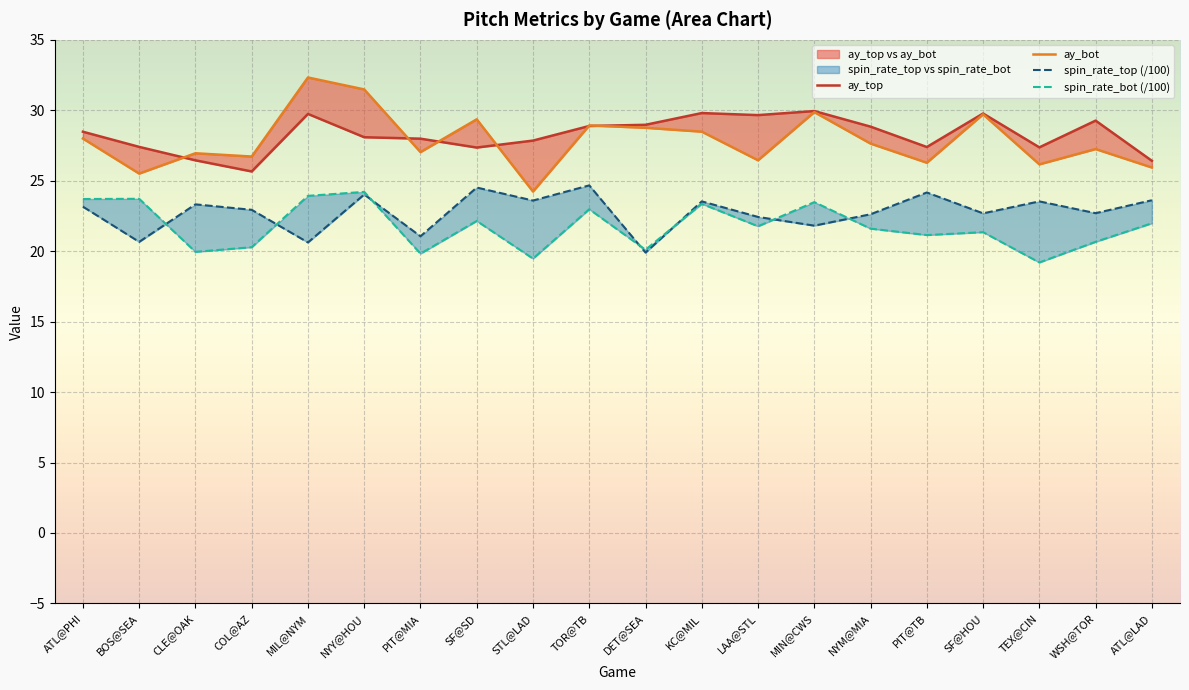

What is the difference between the maximum and second lowest values in the ay_top series?

3.5